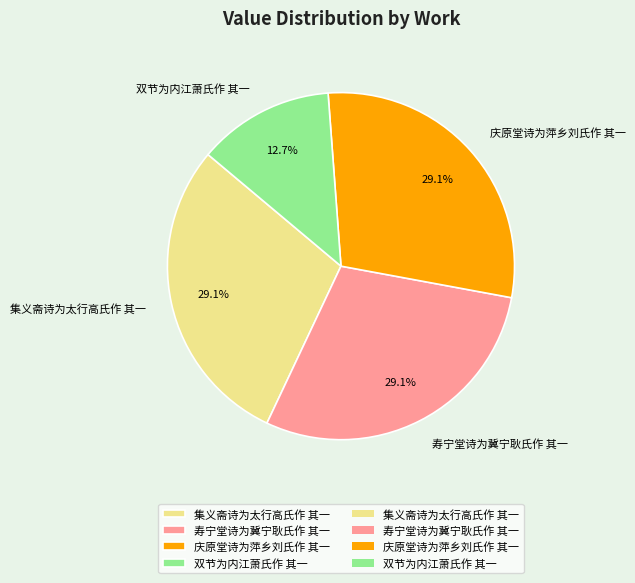

True or false: 集义斋诗为太行高氏作 其一 accounts for 29% of the total.

True